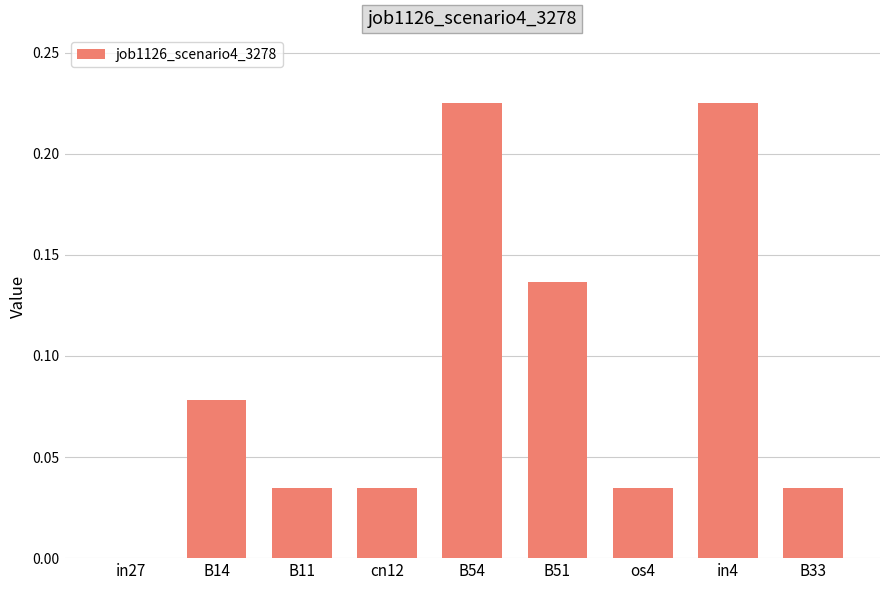

Which has a higher value, in27 or cn12?

cn12